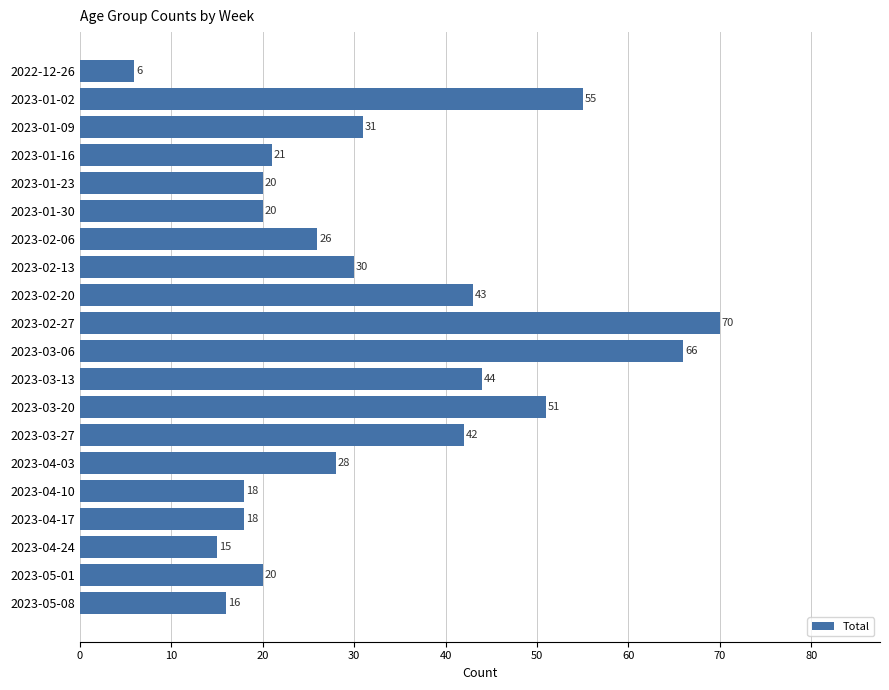

The value at 2023-02-06 is 26. True or false?

True